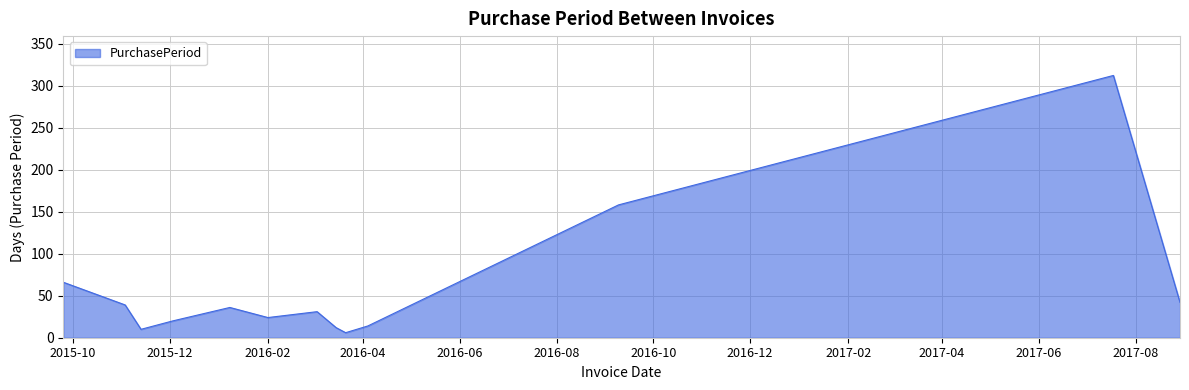

How many lines are shown in the chart?

1